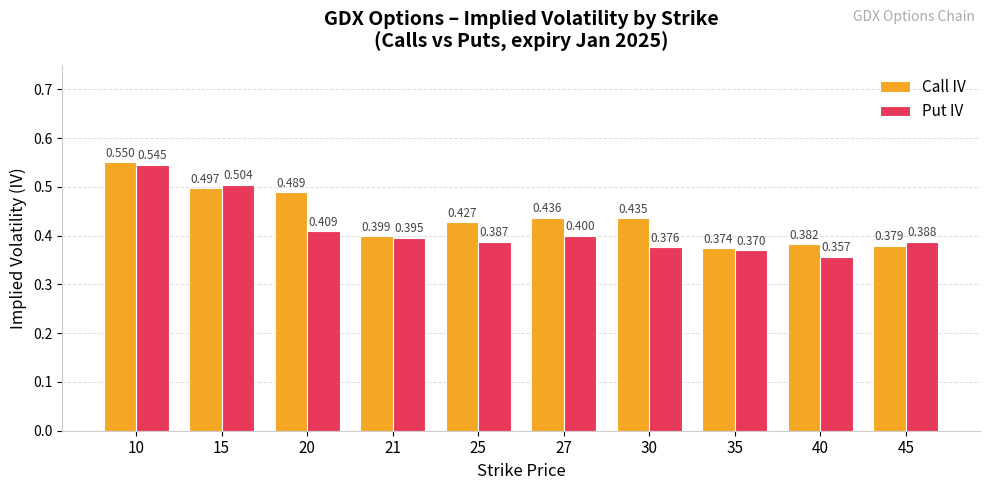

What is the value of the Put IV bar at the 4th from the left?

0.4